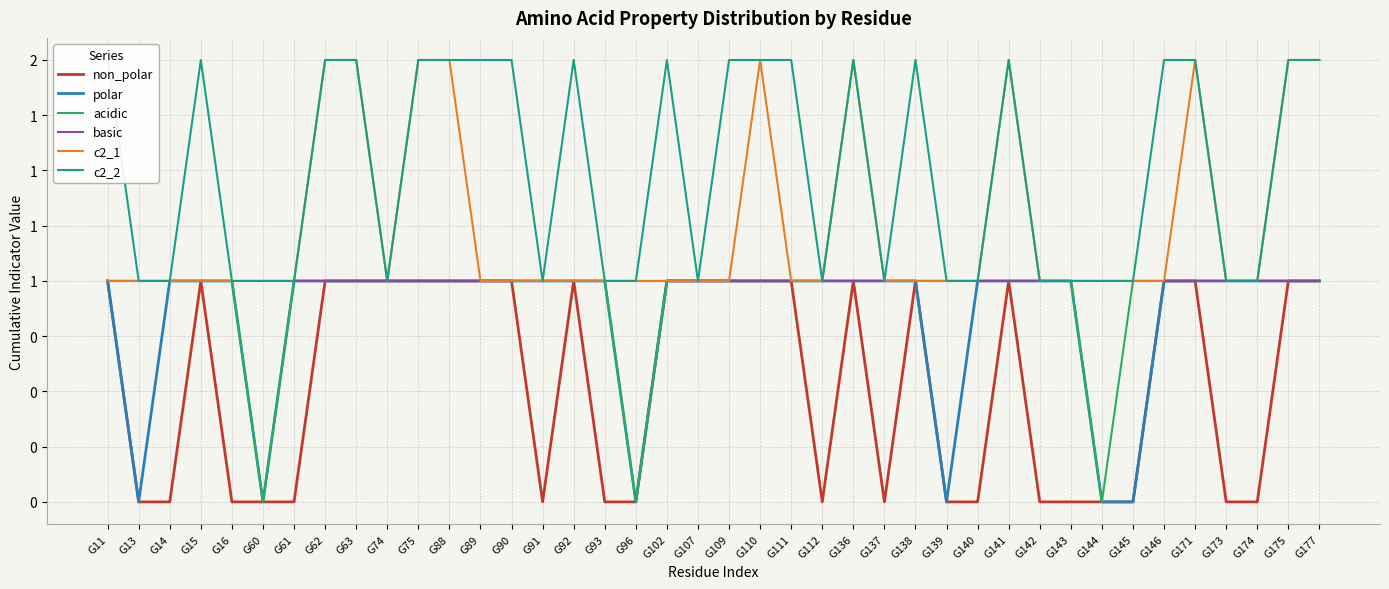

Rank the categories by polar value from highest to lowest.

G11, G14, G15, G16, G61, G62, G63, G74, G75, G88, G89, G90, G91, G92, G93, G102, G107, G109, G110, G111, G112, G136, G137, G138, G140, G141, G142, G143, G146, G171, G173, G174, G175, G177, G13, G60, G96, G139, G144, G145